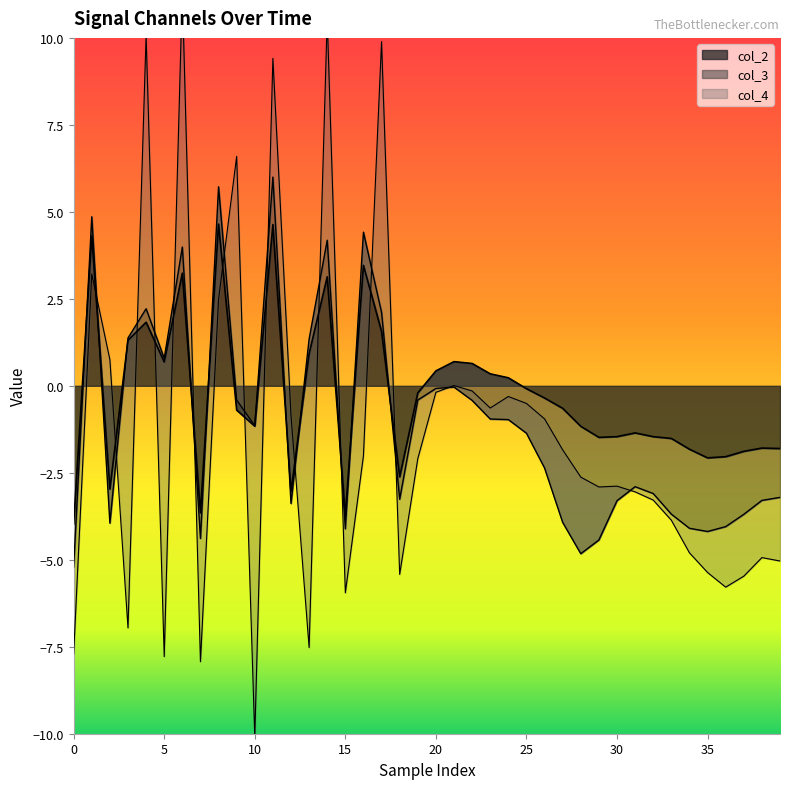

What is the difference between the col_2 values at 18 and 4?

4.4